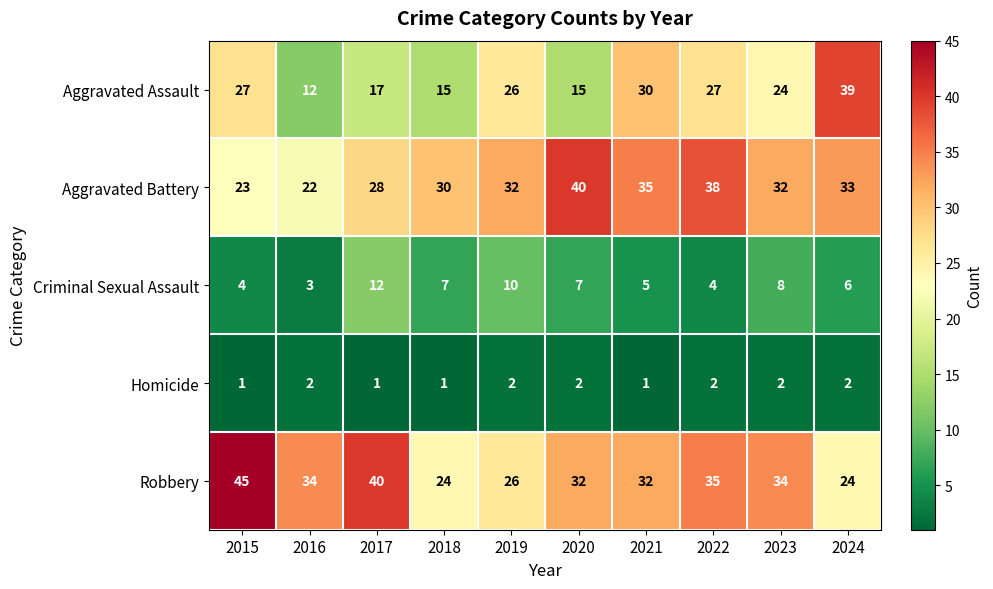

What is the total value across all series at 2020?

96